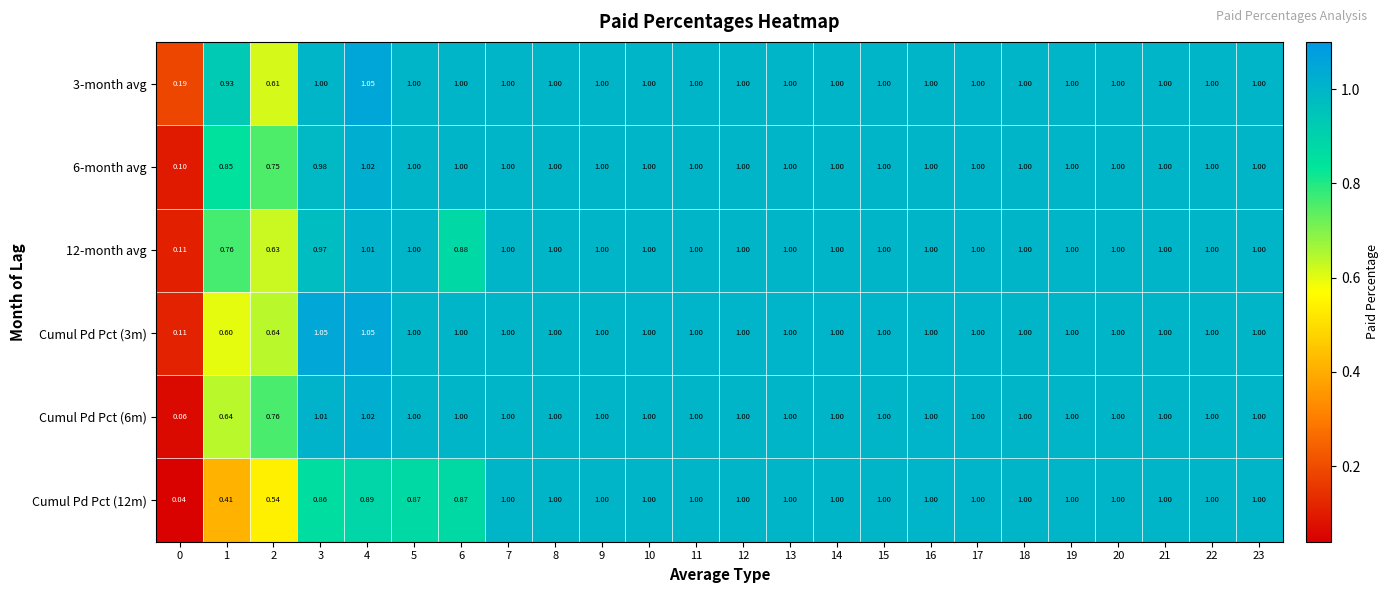

At how many categories does at least one series exceed 0?

24